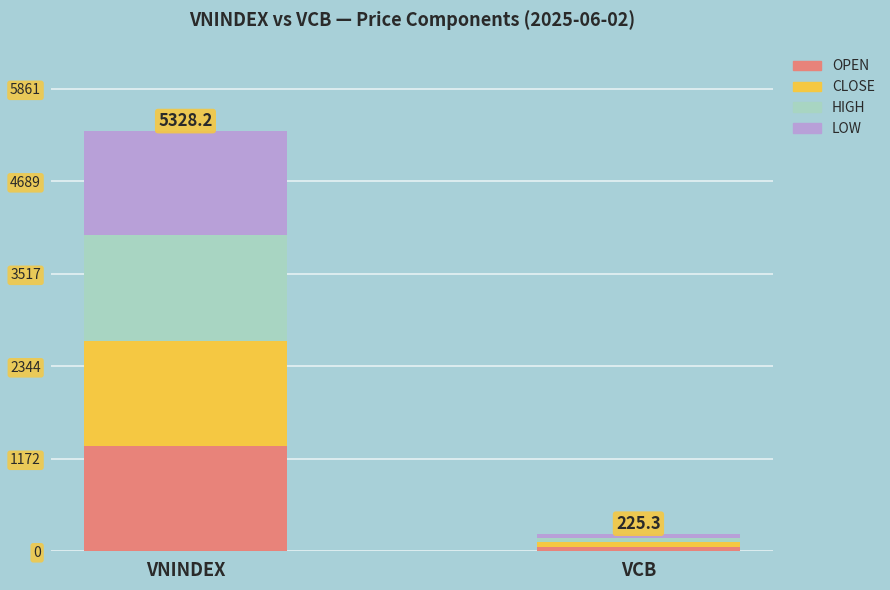

What is the total value across all series at VNINDEX?

5328.2